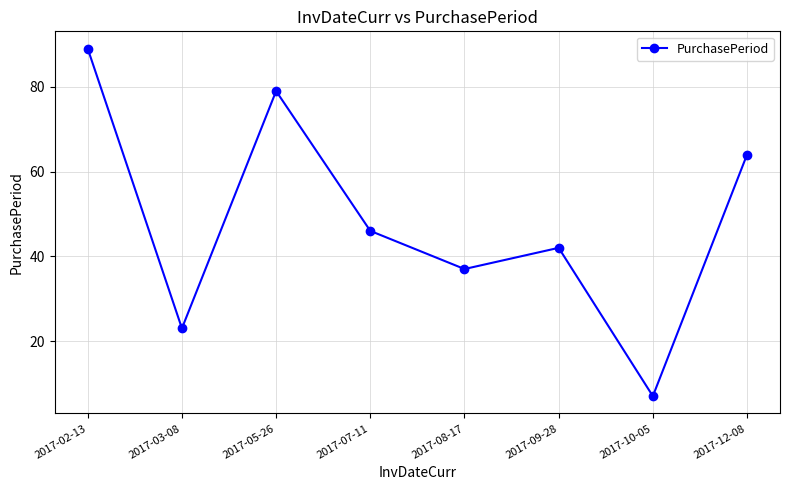

What is the smallest value displayed?

7